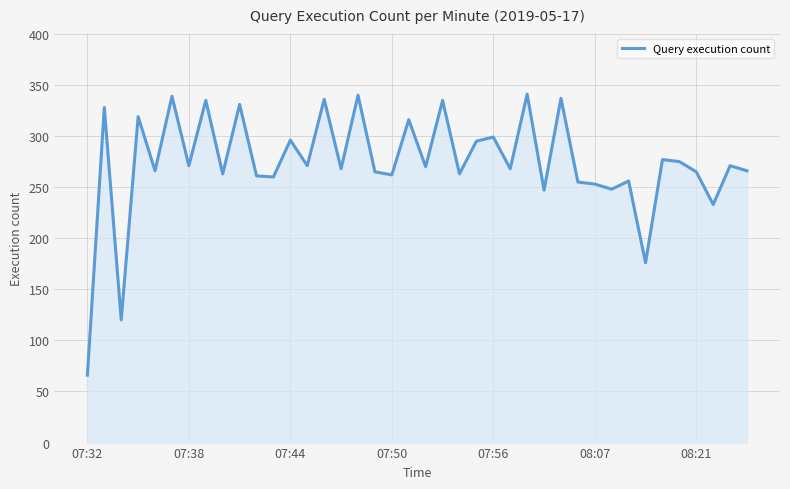

What is the difference between the maximum and minimum values?

275